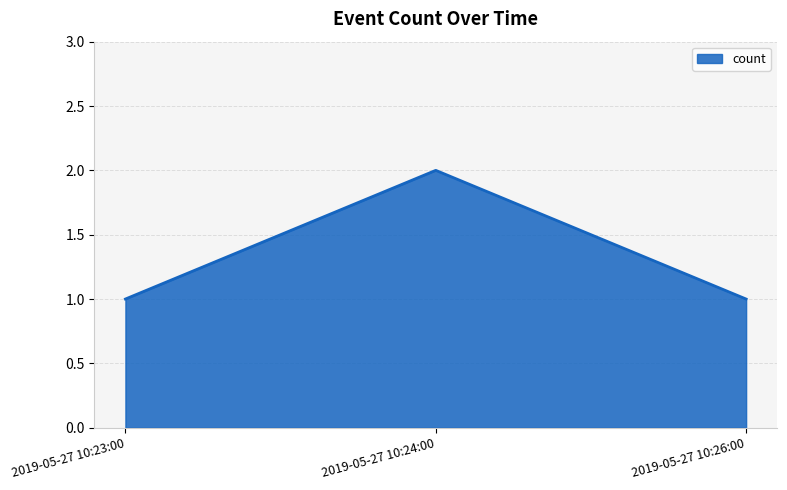

True or false: the data shows 1 at 2019-05-27 10:26:00.

True